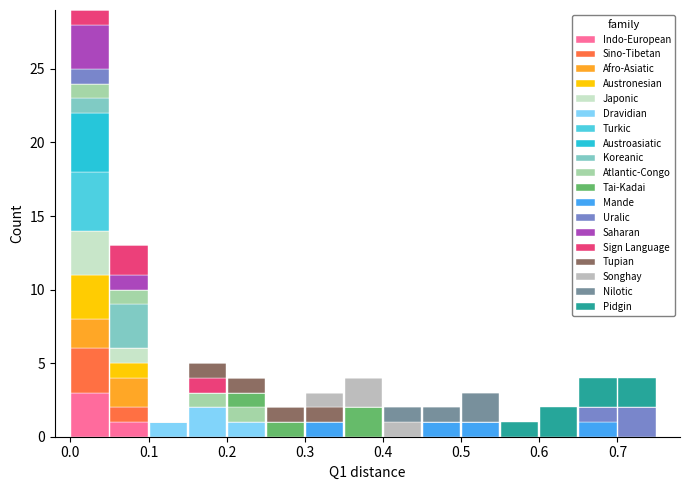

Which range on the x-axis has the tallest stacked bar (by total height)?

0.00 to 0.05